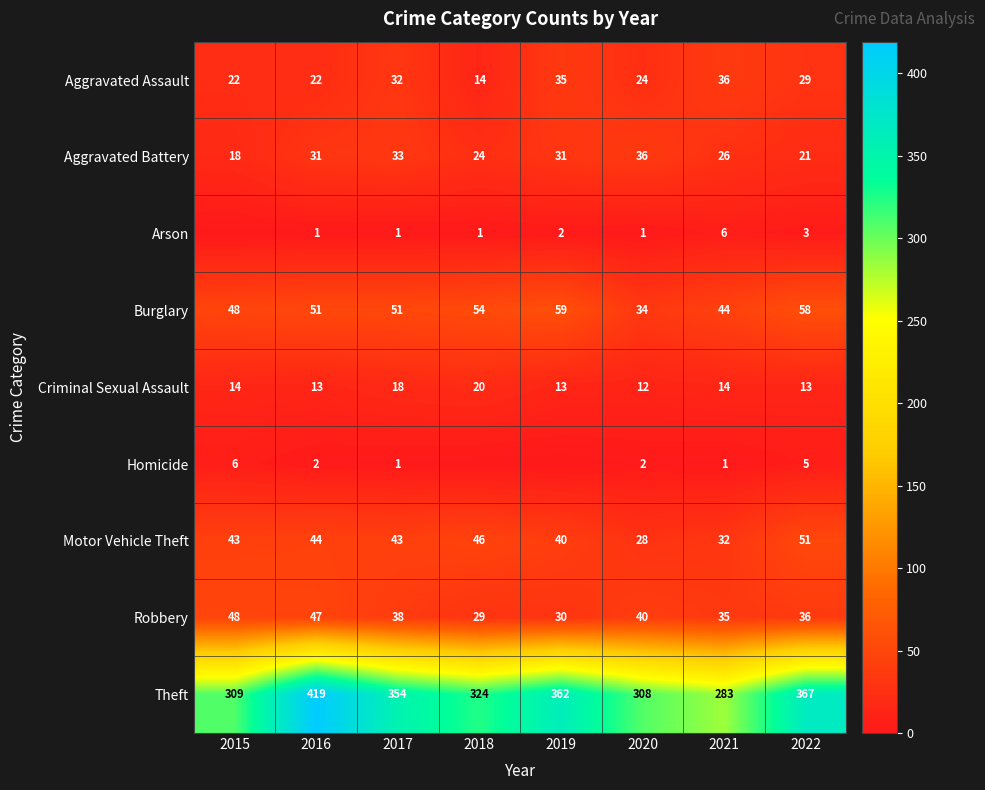

How many values in the Aggravated Assault series are below 29?

4